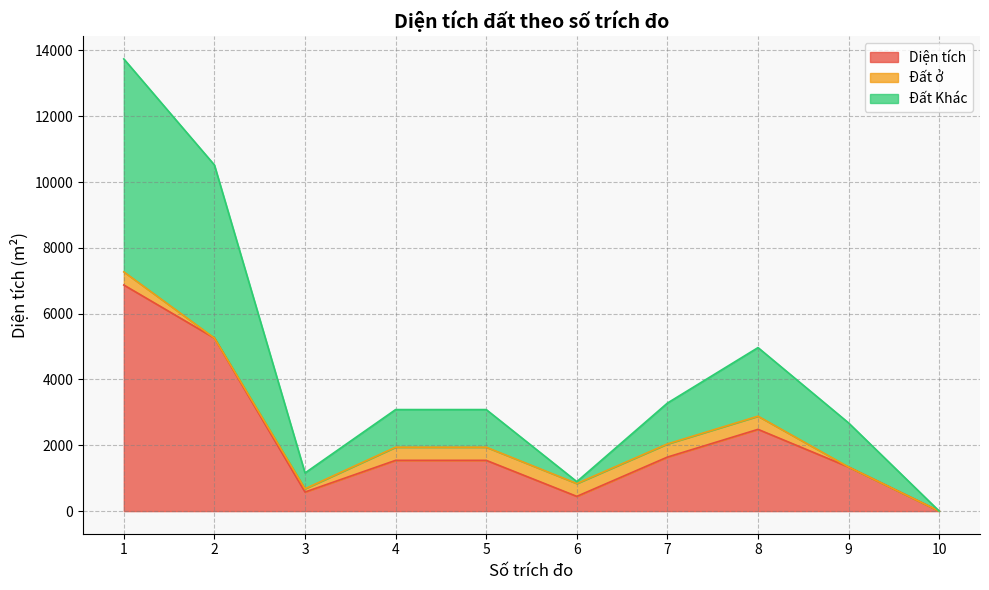

Is it true that Đất Khác equals 4139.2 at 9?

False